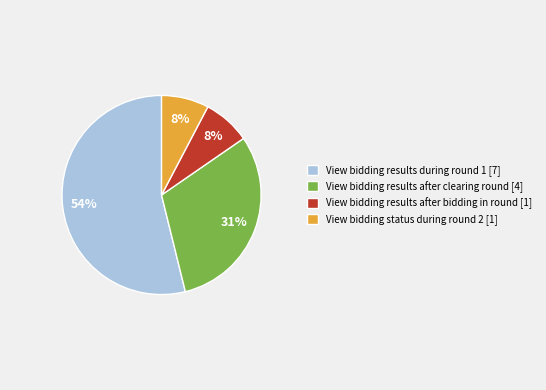

True or false: View bidding results during round 1 accounts for 59% of the total.

False